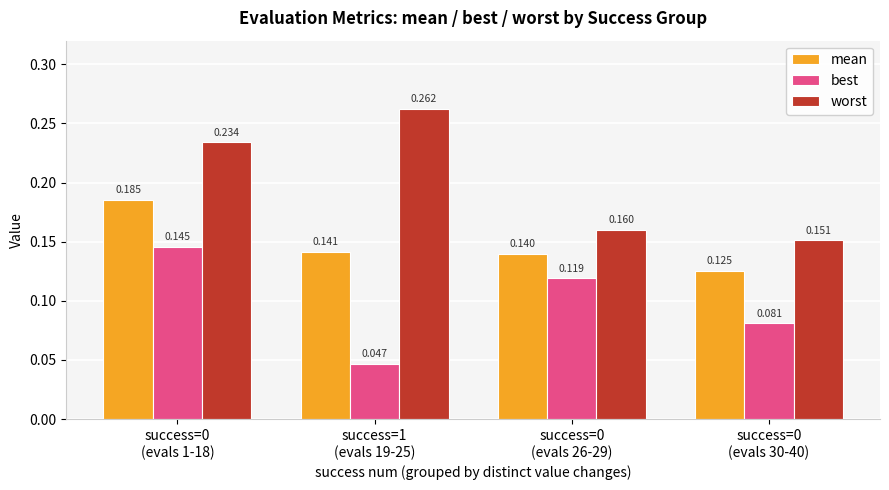

Rank the series by their maximum value, from lowest to highest.

best, mean, worst